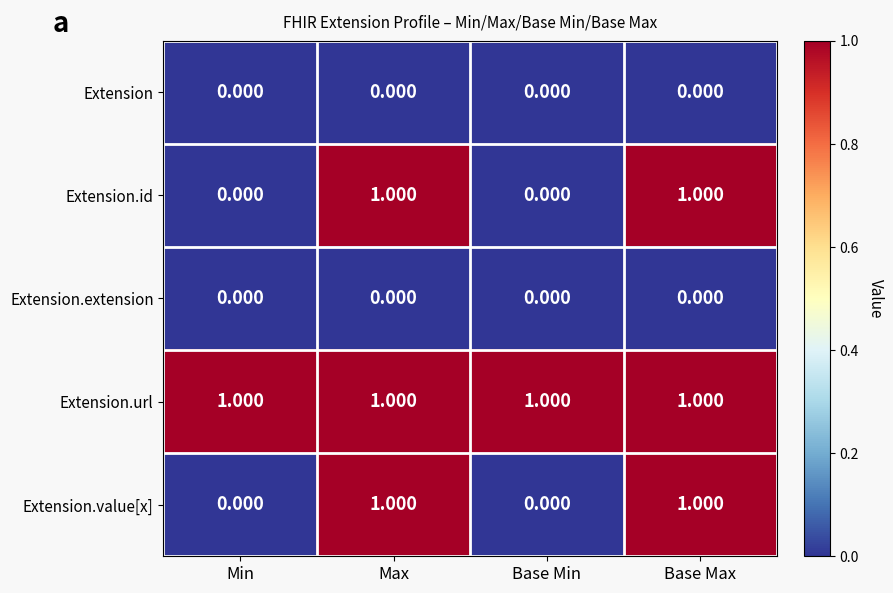

How many series are shown in this chart?

5